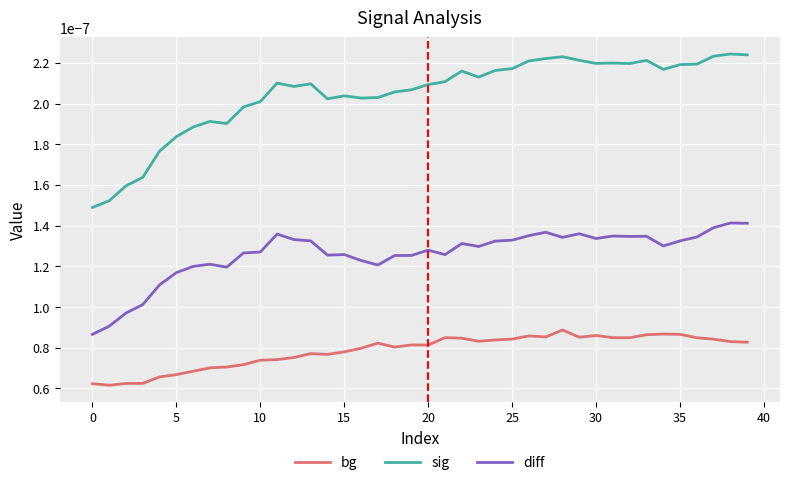

Which series has the largest total across all categories?

sig